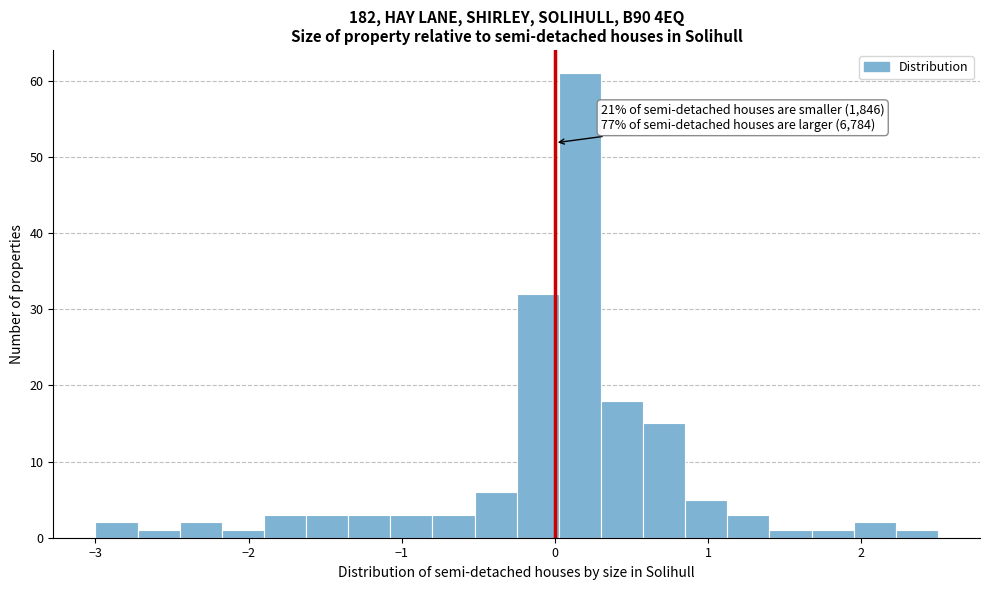

Read against the x-axis, roughly where is the centre of the tallest bar?

0.2